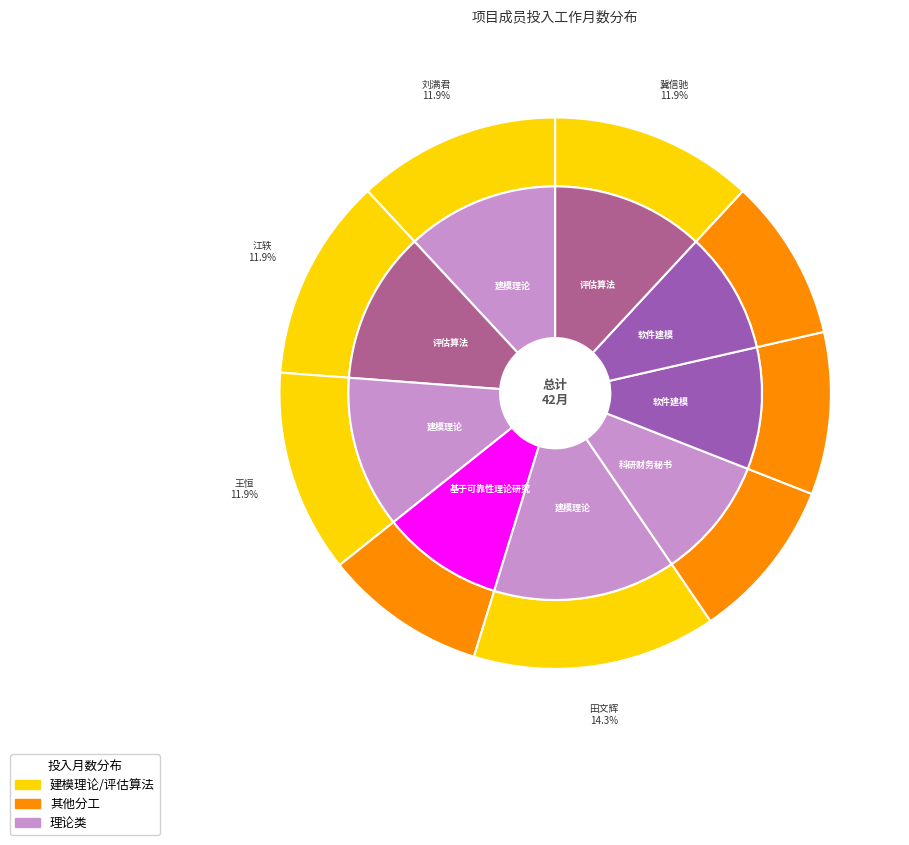

Which category has the biggest portion of the pie?

田文辉